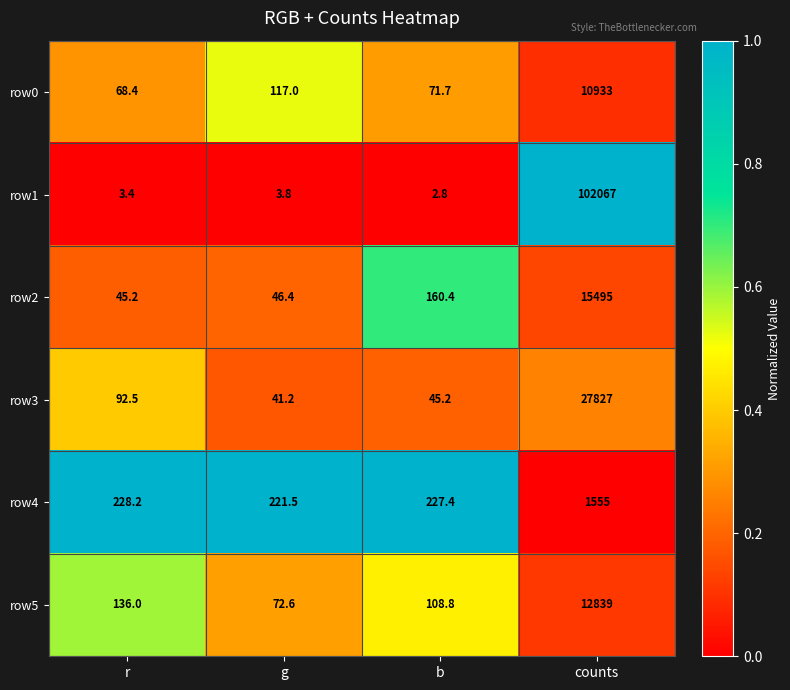

At b, list the series in order from smallest to largest.

row1, row3, row0, row5, row2, row4